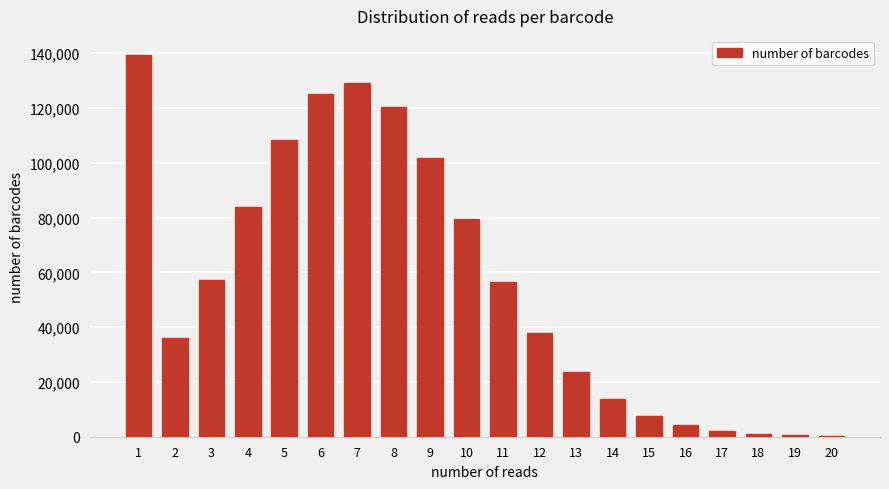

What is the maximum value shown in the chart?

139372